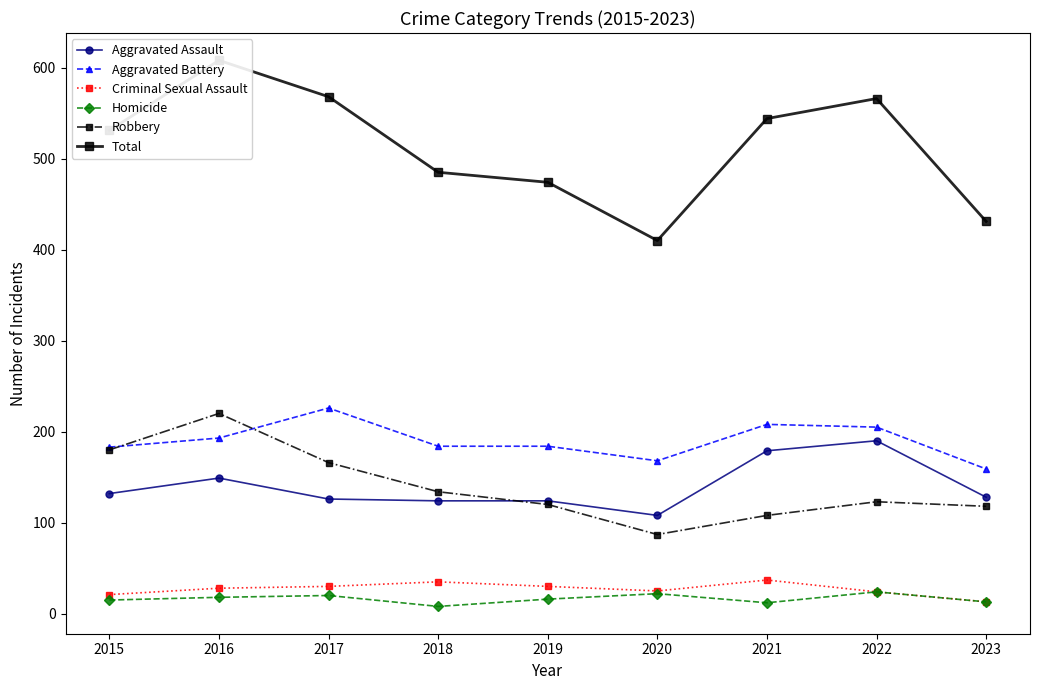

True or false: Homicide and Aggravated Assault cross at least once.

False